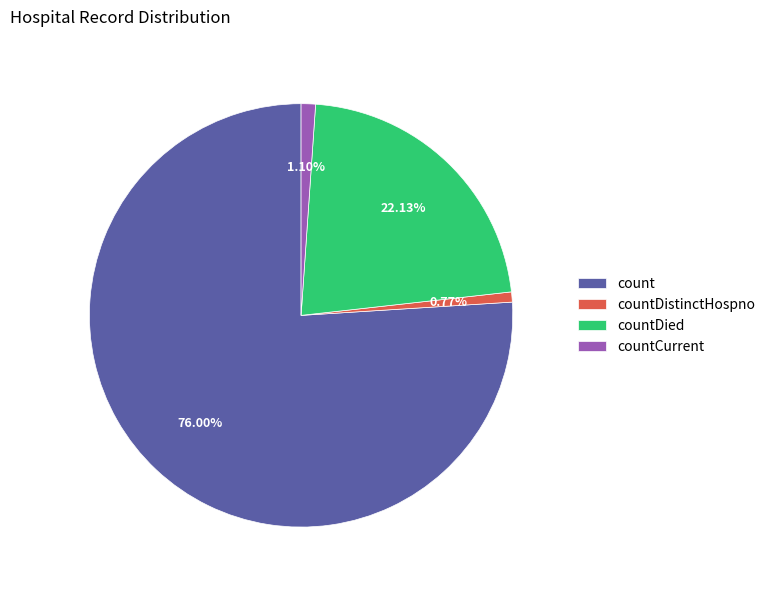

Which category has the biggest portion of the pie?

count